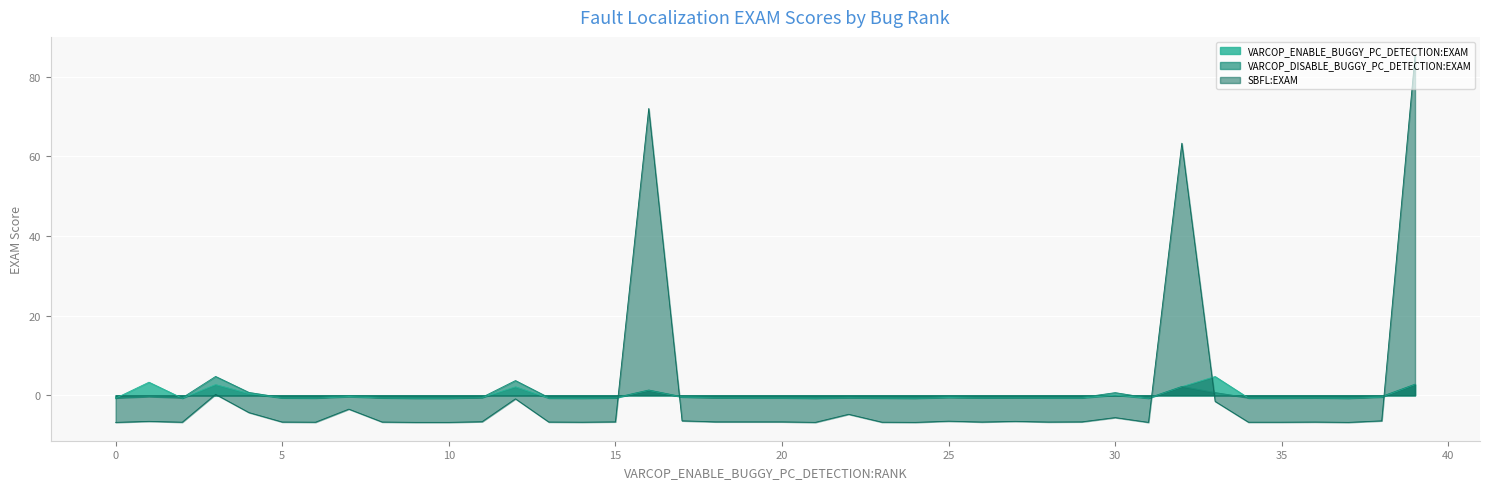

True or false: SBFL:EXAM and VARCOP_DISABLE_BUGGY_PC_DETECTION:EXAM intersect in this chart.

True